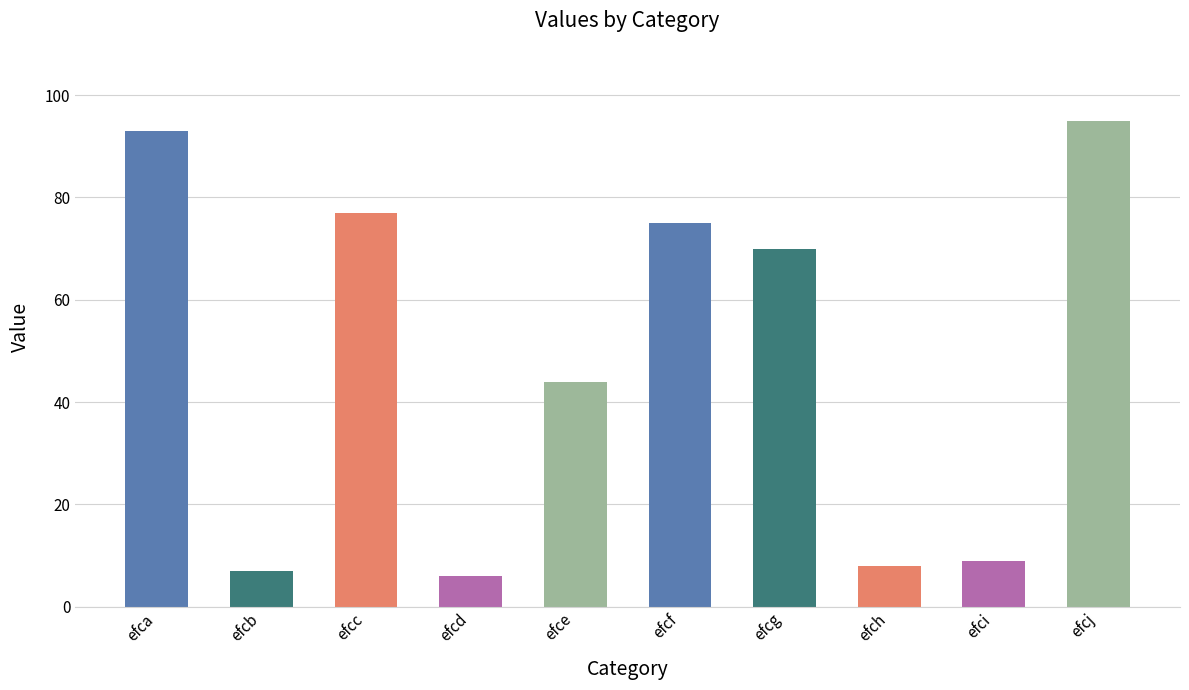

The value at efca is 93. True or false?

True